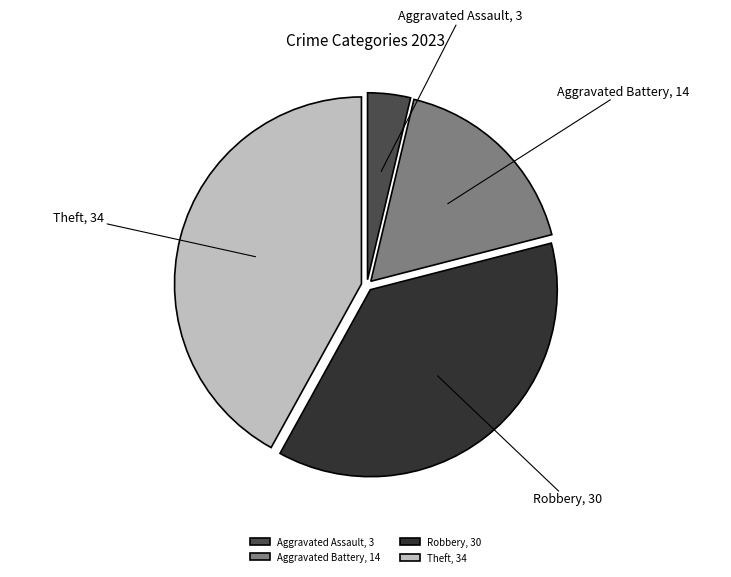

Count the number of slices in the pie.

4